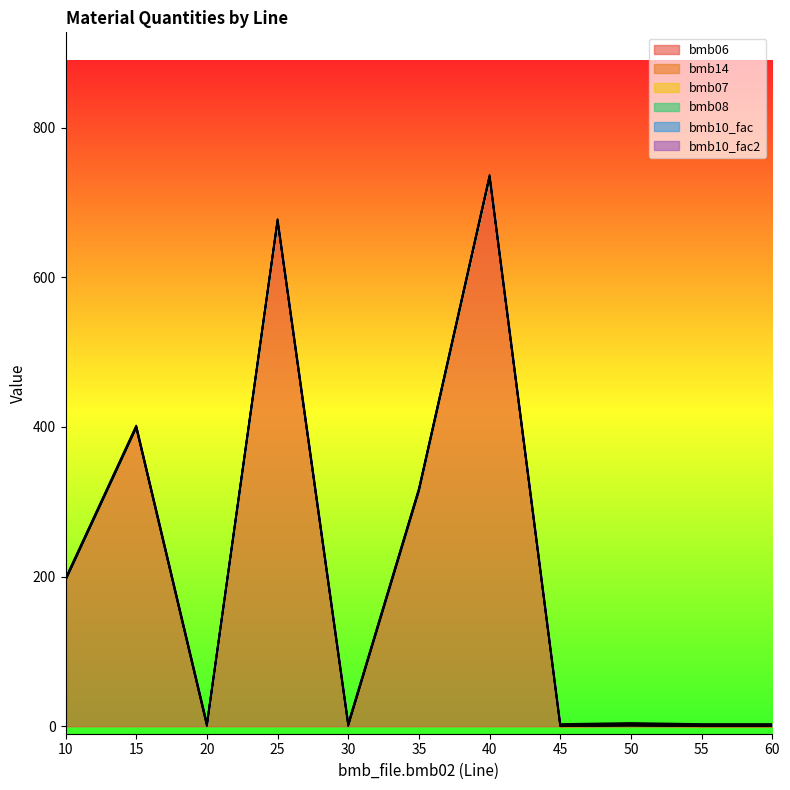

At which category does bmb06 reach its first local peak?

15